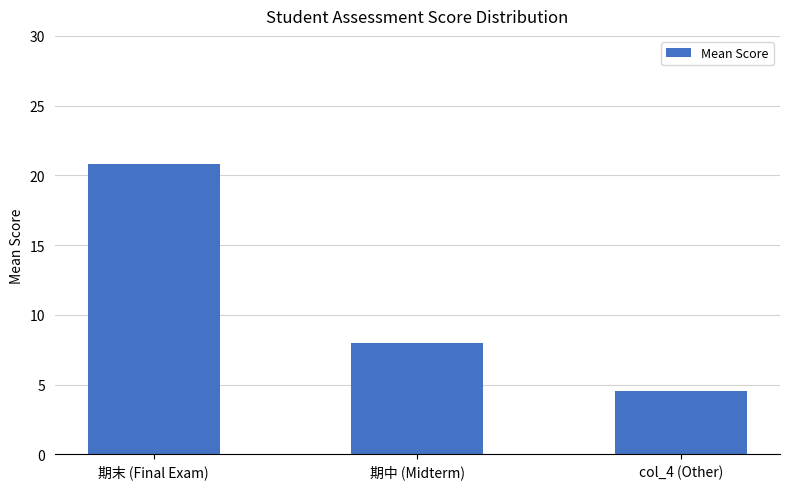

What is the change in value from 期中 (Midterm) to col_4 (Other)?

-3.4